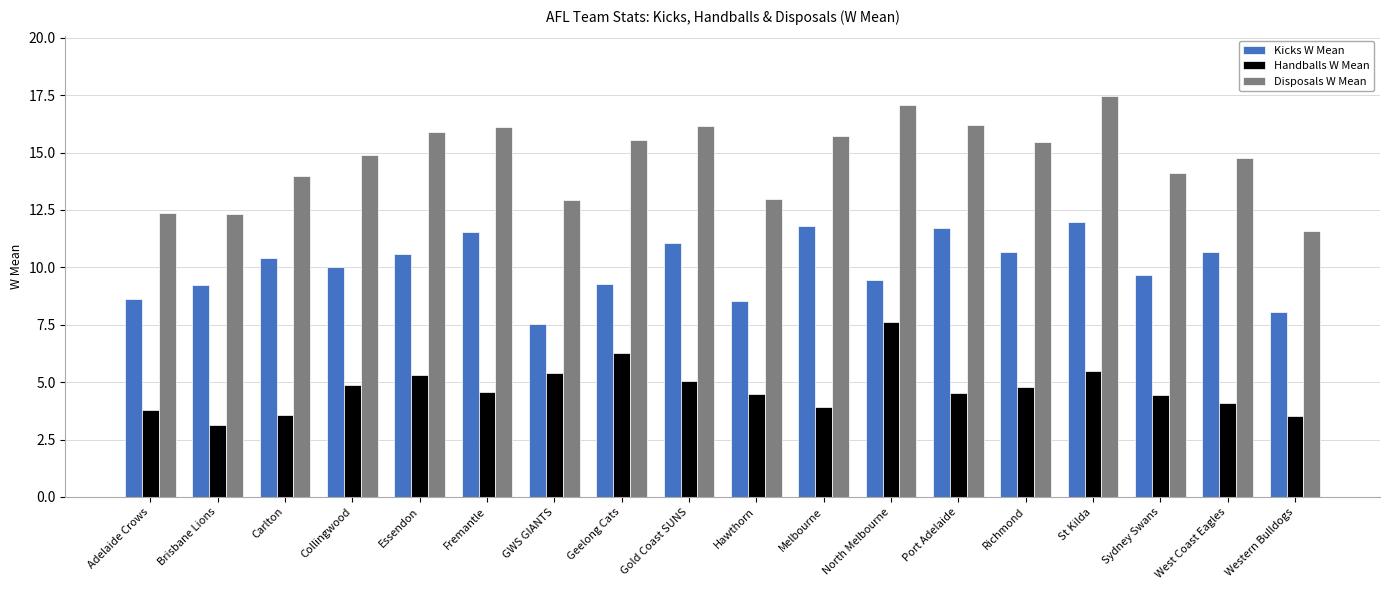

Which series has the largest total across all categories?

Disposals W Mean